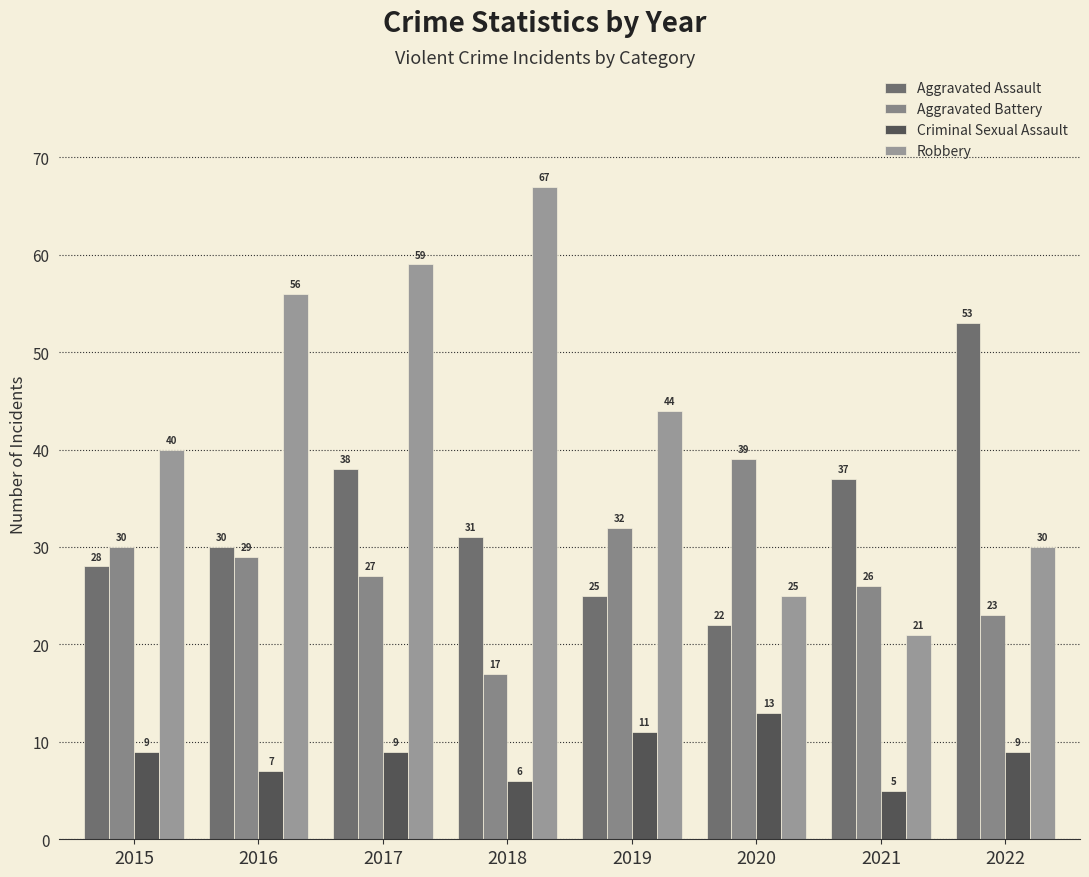

Reading right to left, transcribe all the data shown in this chart.

Aggravated Assault: 53	37	22	25	31	38	30	28
Aggravated Battery: 23	26	39	32	17	27	29	30
Criminal Sexual Assault: 9	5	13	11	6	9	7	9
Robbery: 30	21	25	44	67	59	56	40